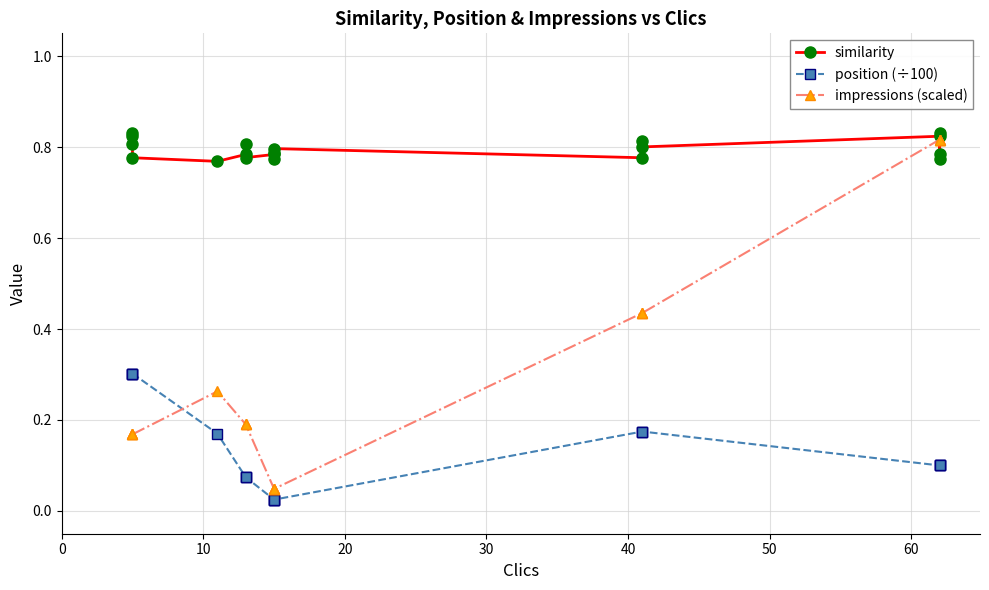

What is the difference between the second highest and minimum values in the similarity series?

0.1